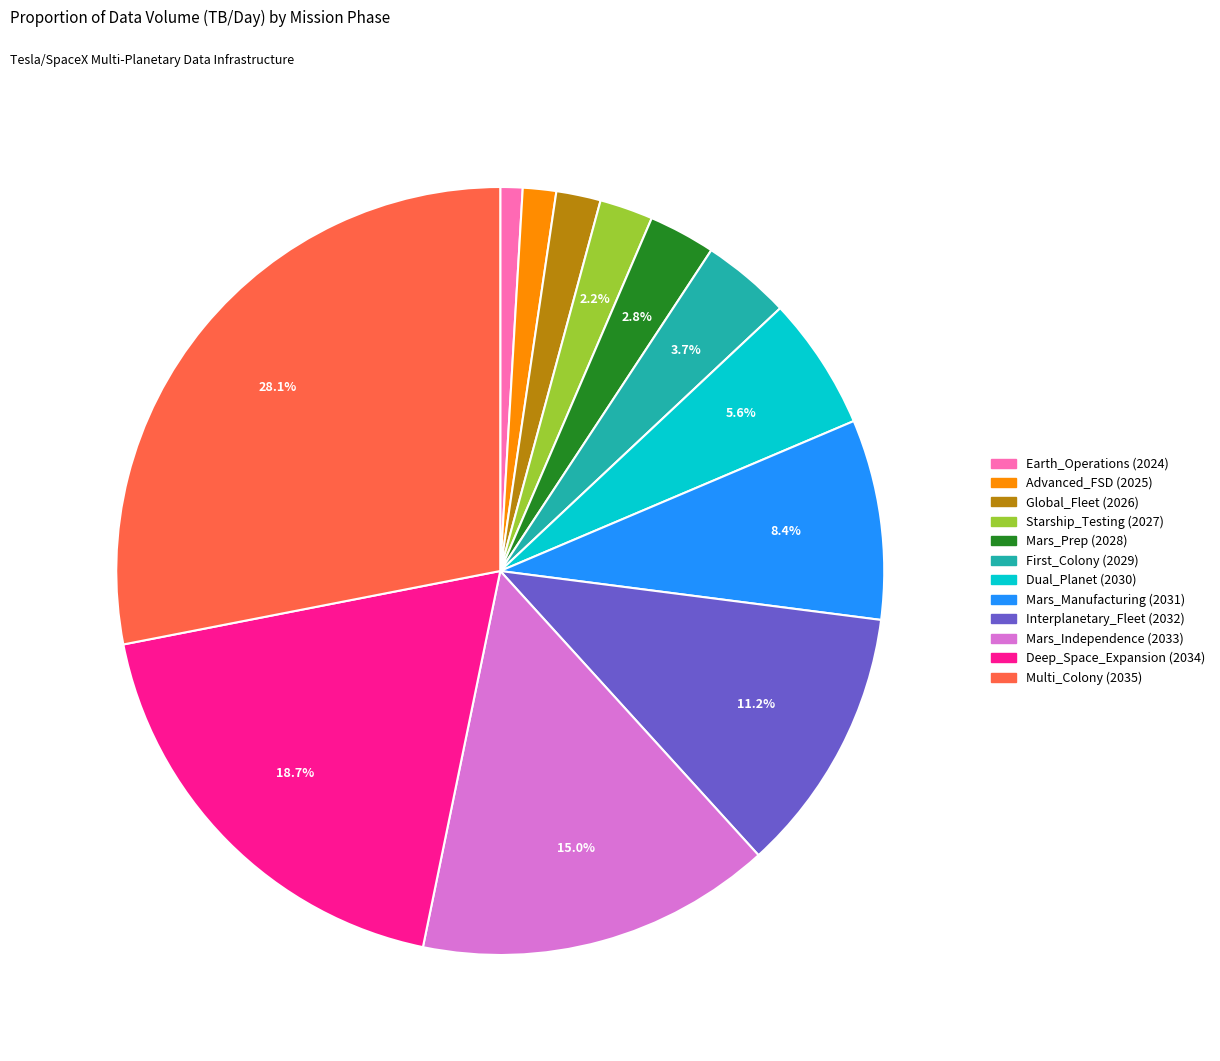

To the nearest percent, what is the average slice percentage?

8%